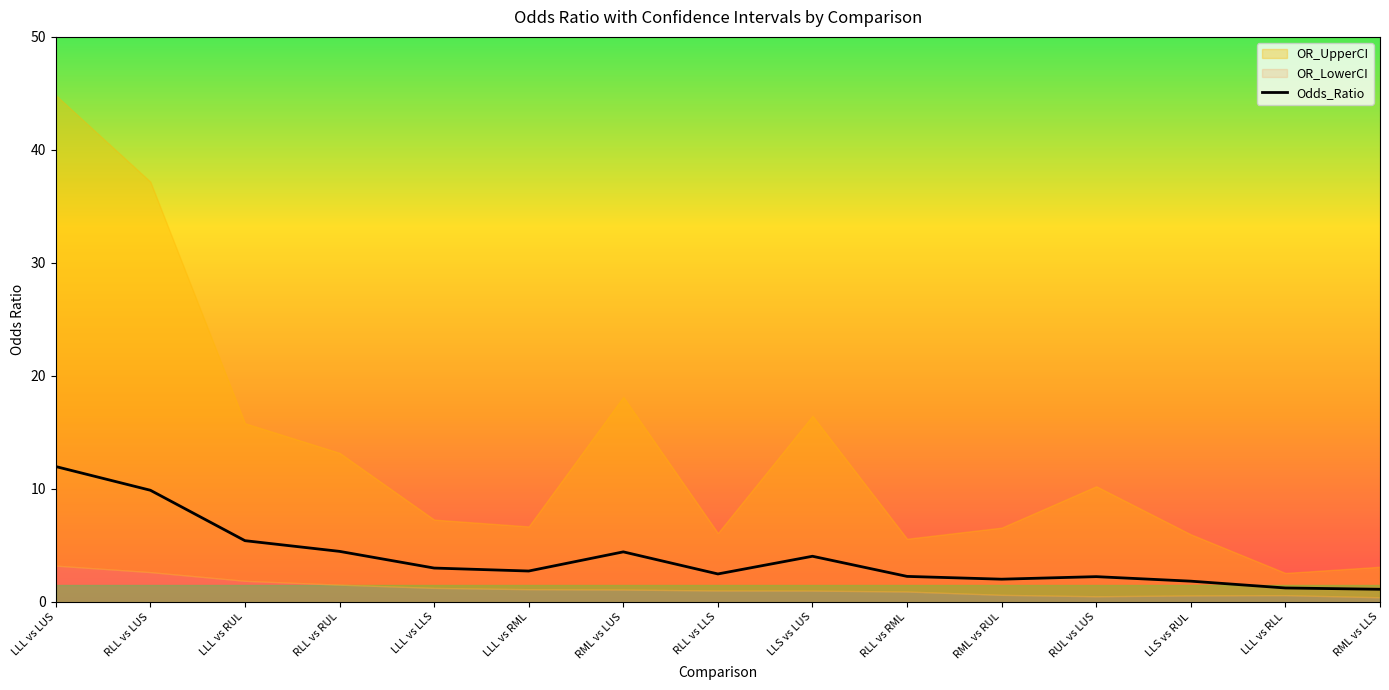

How many points are lower than both their immediate neighbors (excluding endpoints)?

3